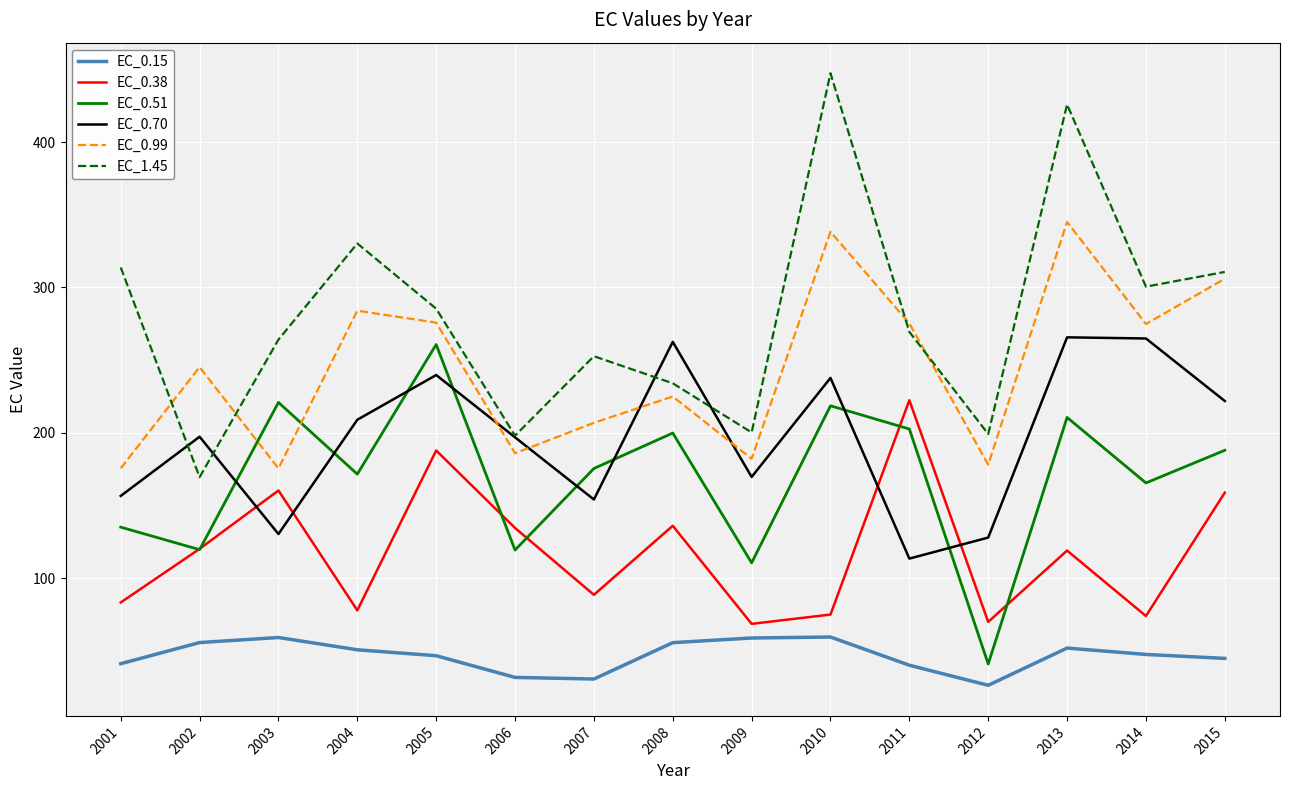

True or false: EC_1.45 has a value of 199.2 at 2012.

True